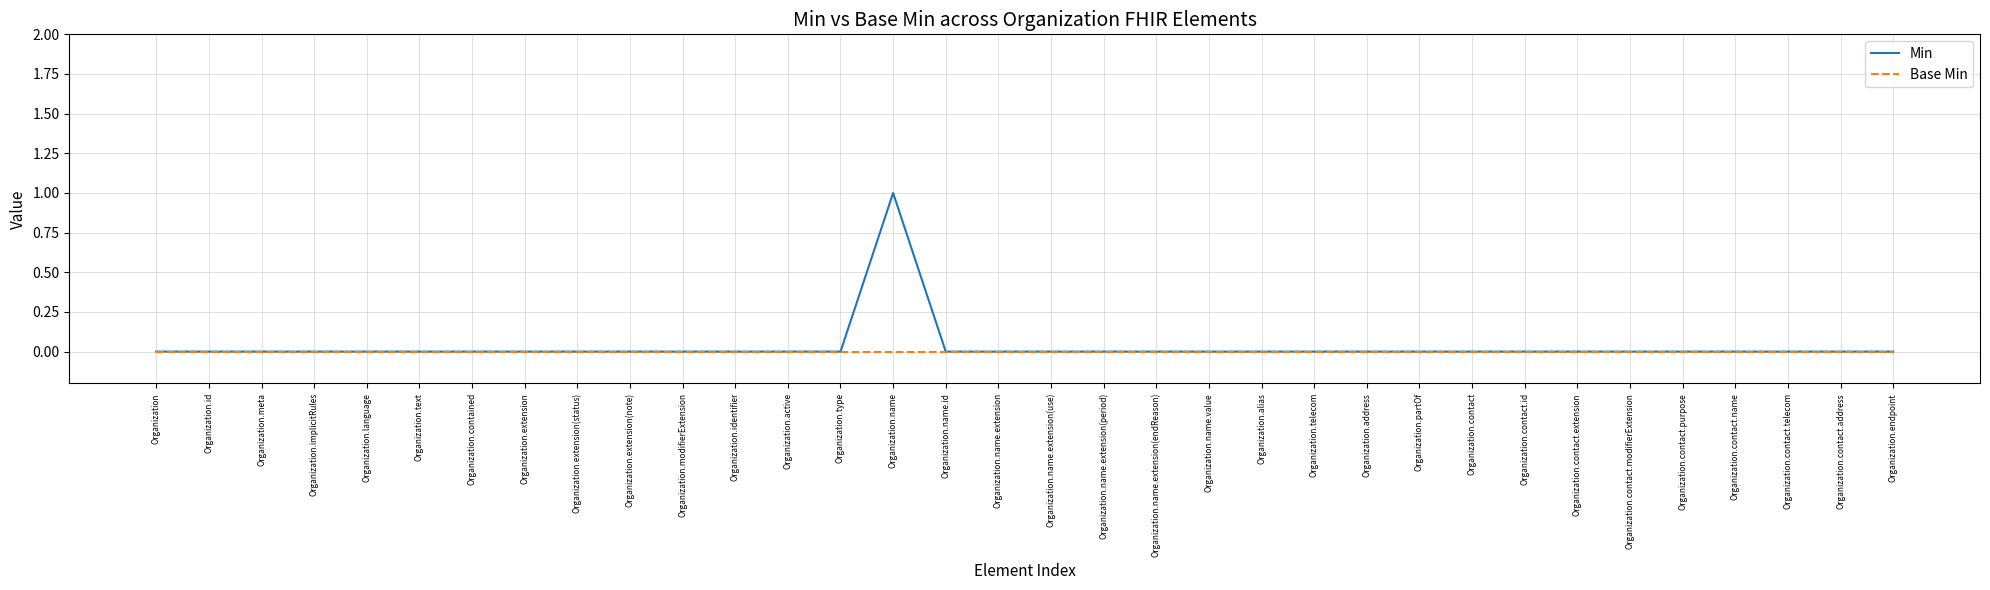

Which series has the largest total across all categories?

Min